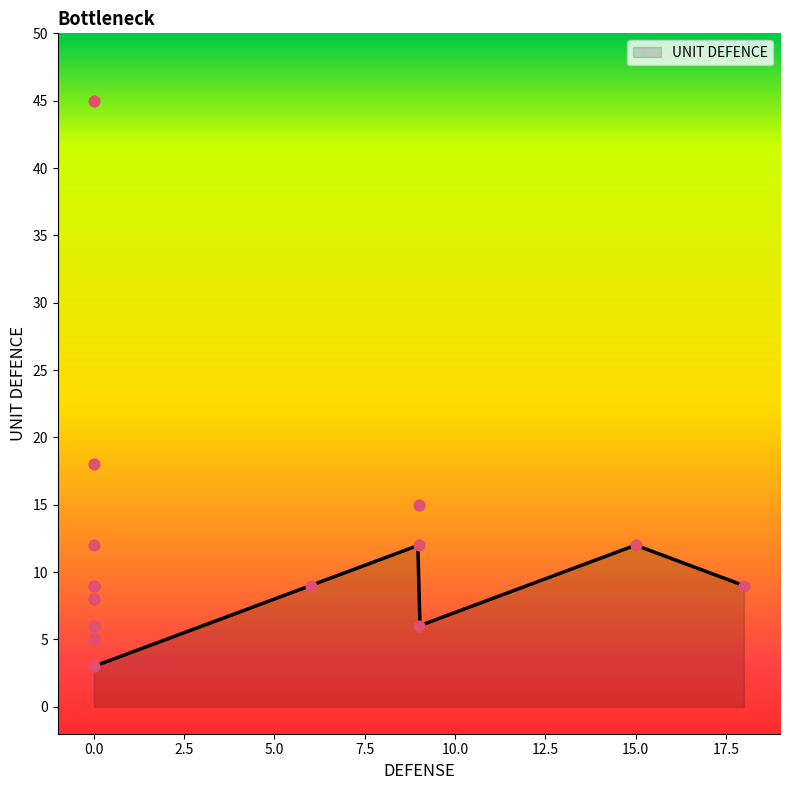

What is the change in value from 15 to 3?

-9